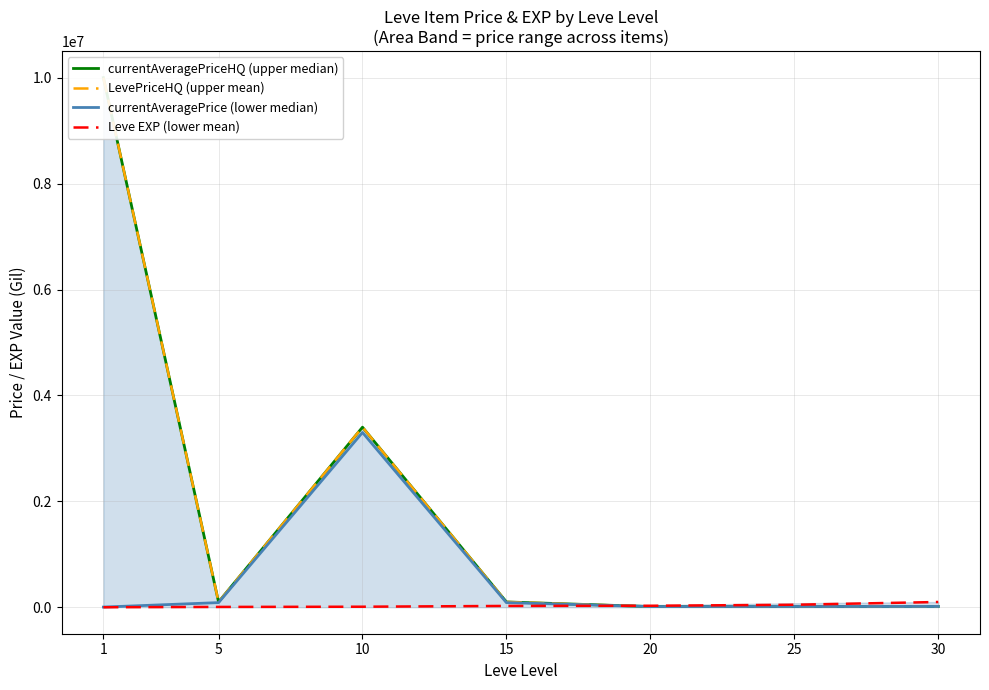

Where does the currentAveragePriceHQ (upper median) series first go above 100007?

1